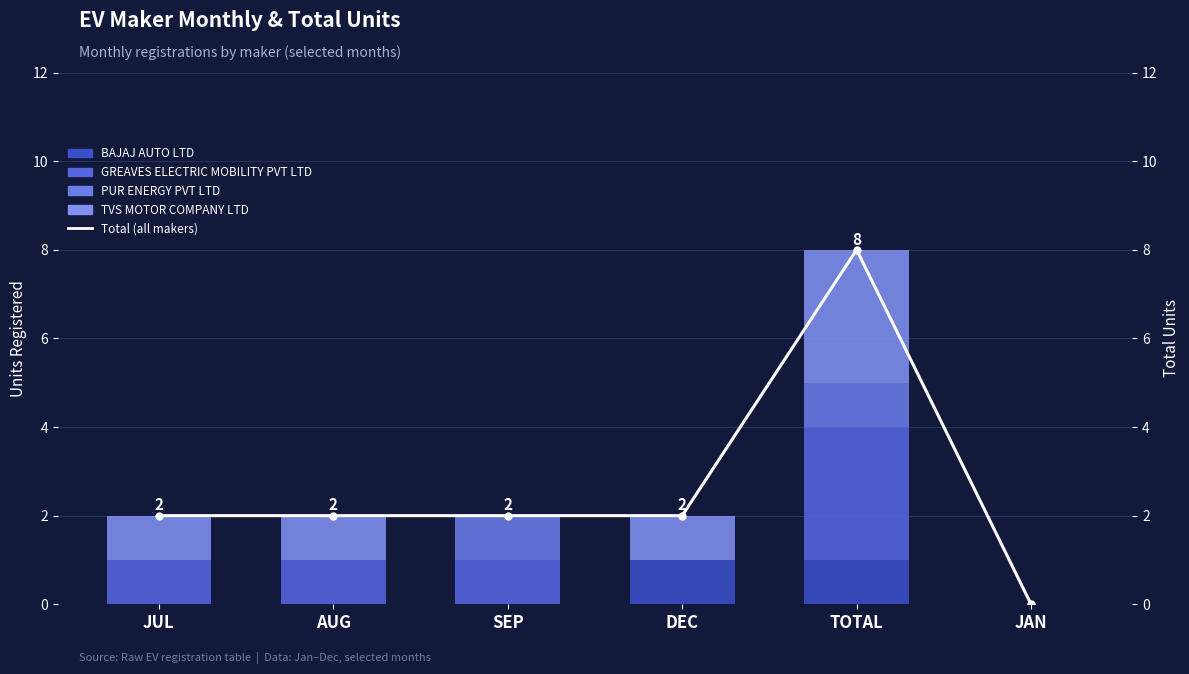

Between SEP and JAN, which series saw the biggest shift?

Total (all makers)